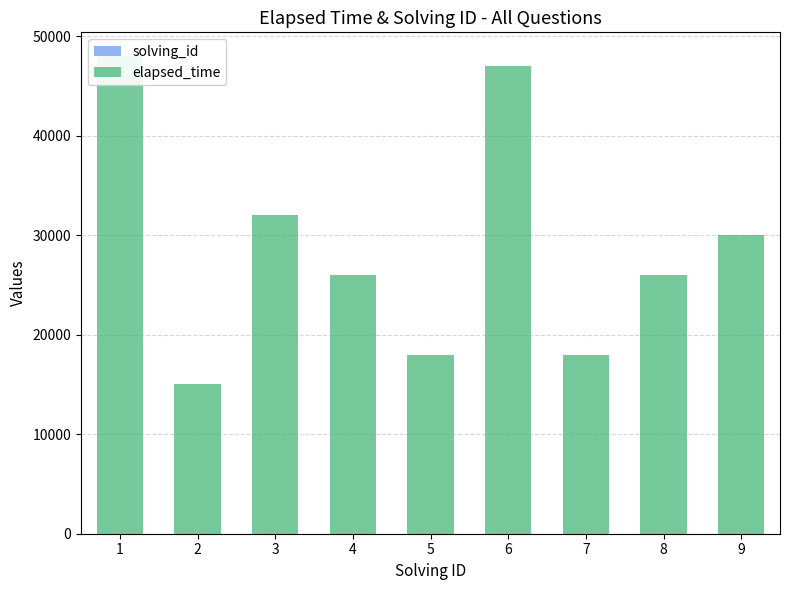

What is the spread (max minus min) of values at 3?

31997